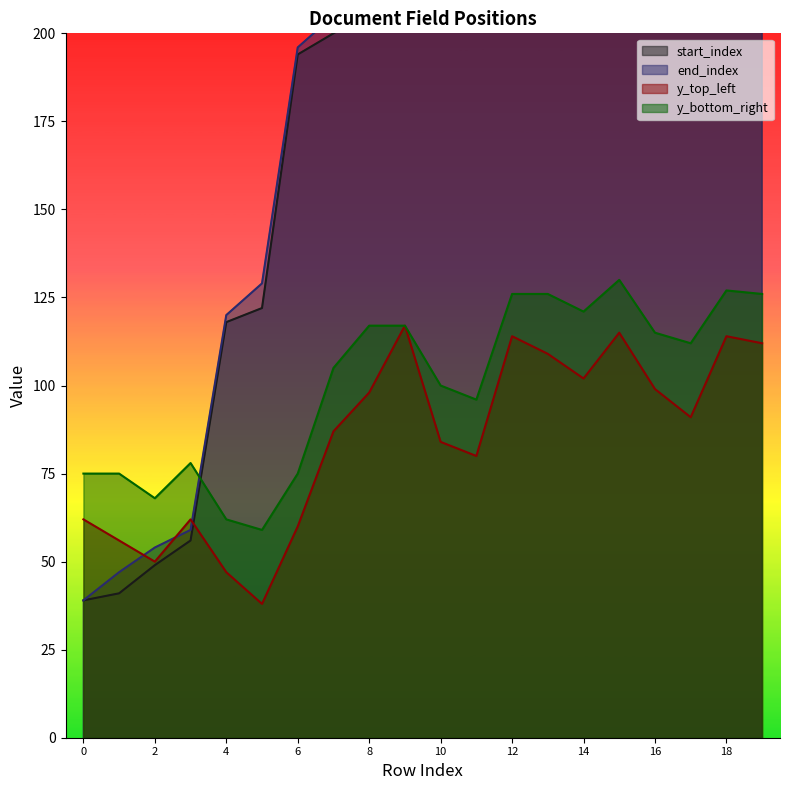

Is it true that y_bottom_right equals 88 at 13?

False